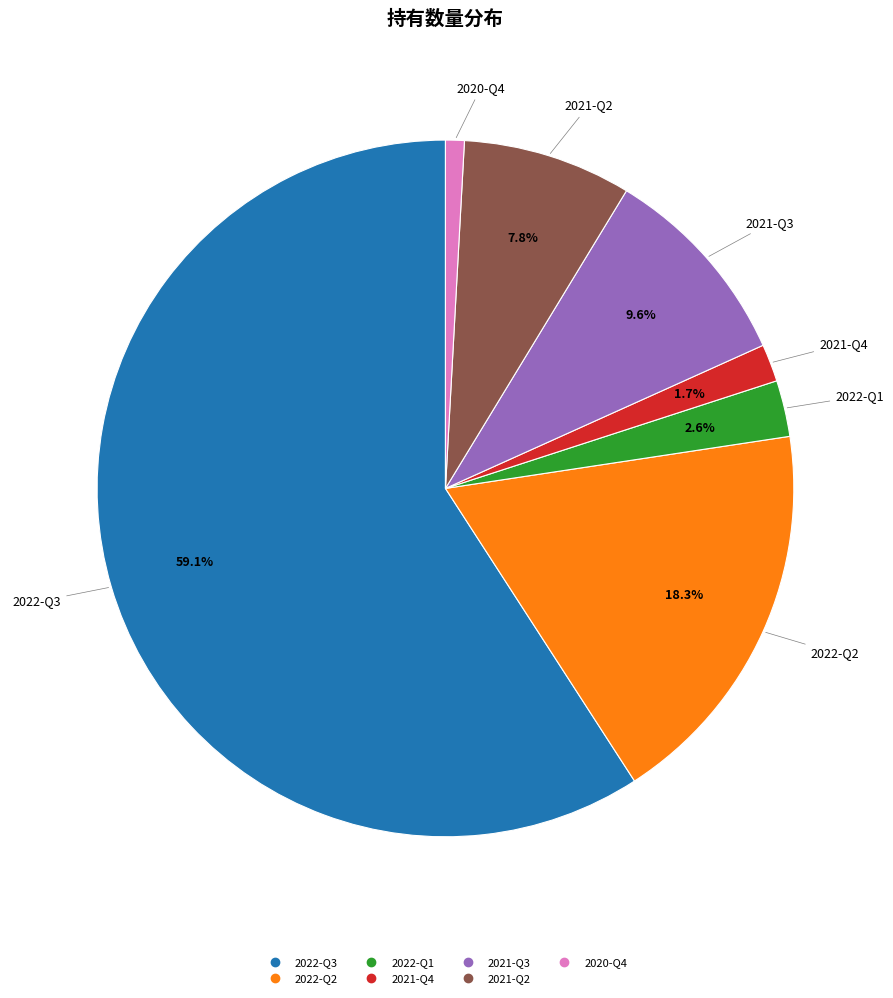

How many slices are in this pie chart?

7